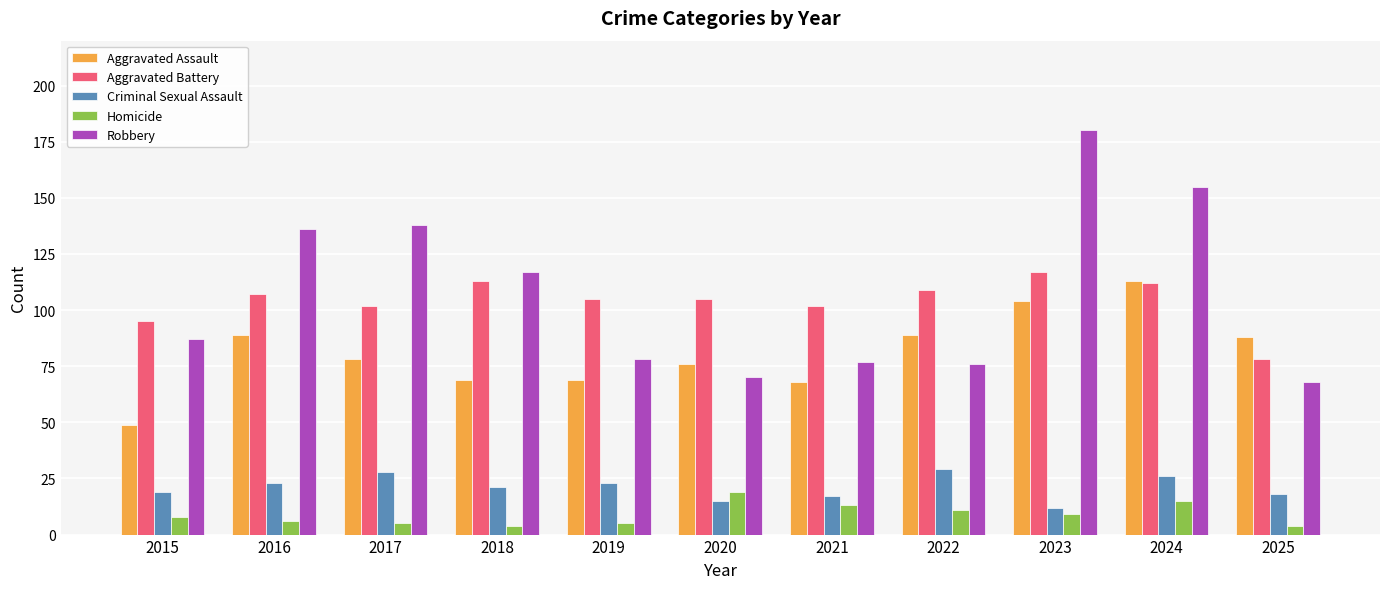

Which series has the largest total across all categories?

Robbery